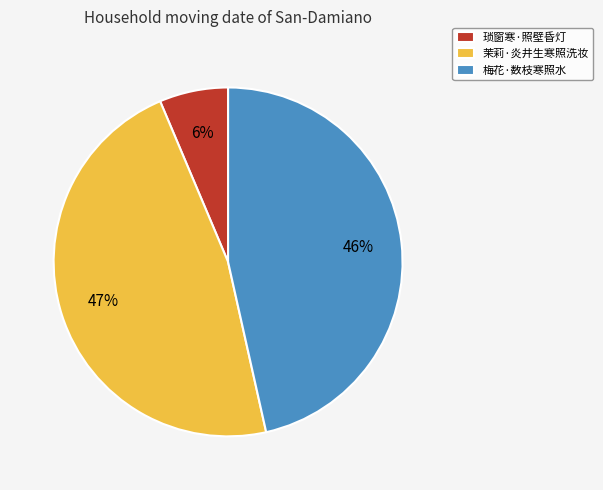

Is it true that 梅花·数枝寒照水 is 33% of the pie?

False